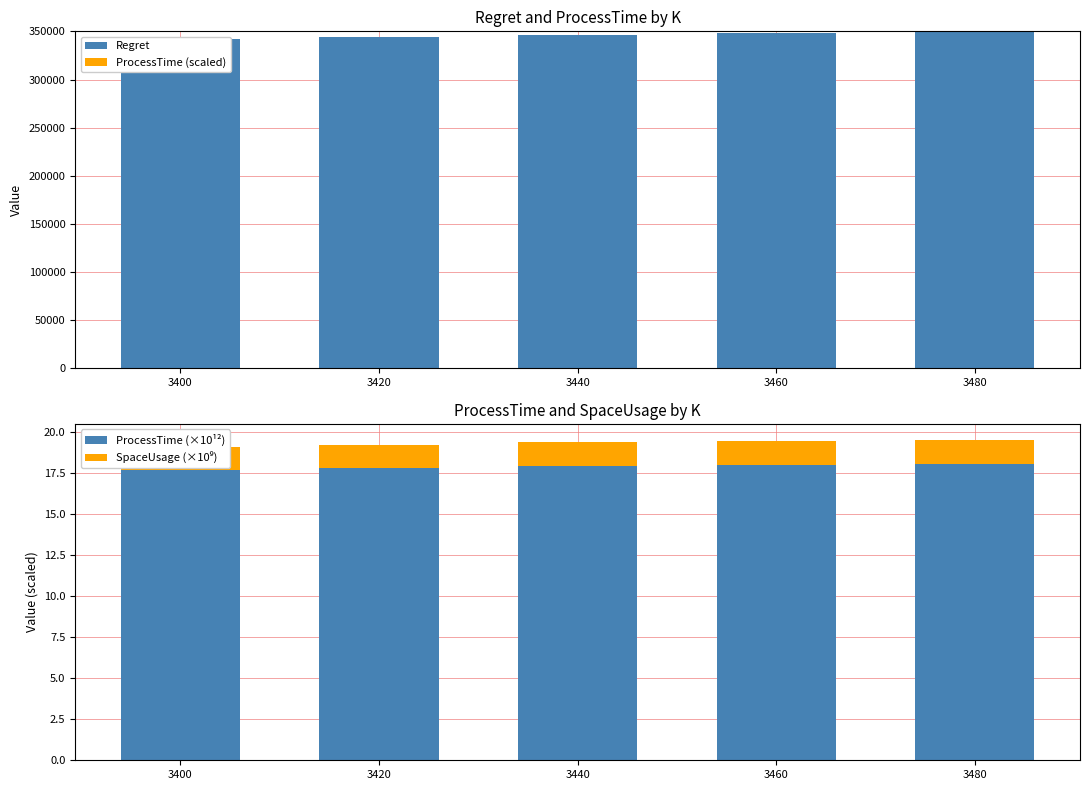

True or false: ProcessTime (×10¹²) has a value of 17.8 at 3420.

True